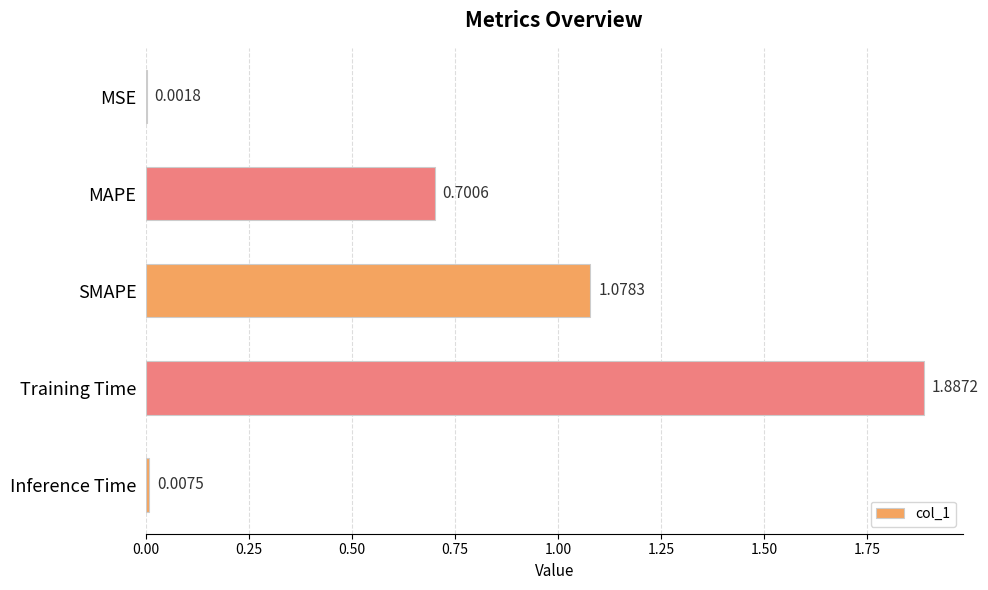

What is the change in value from Training Time to Inference Time?

-1.9